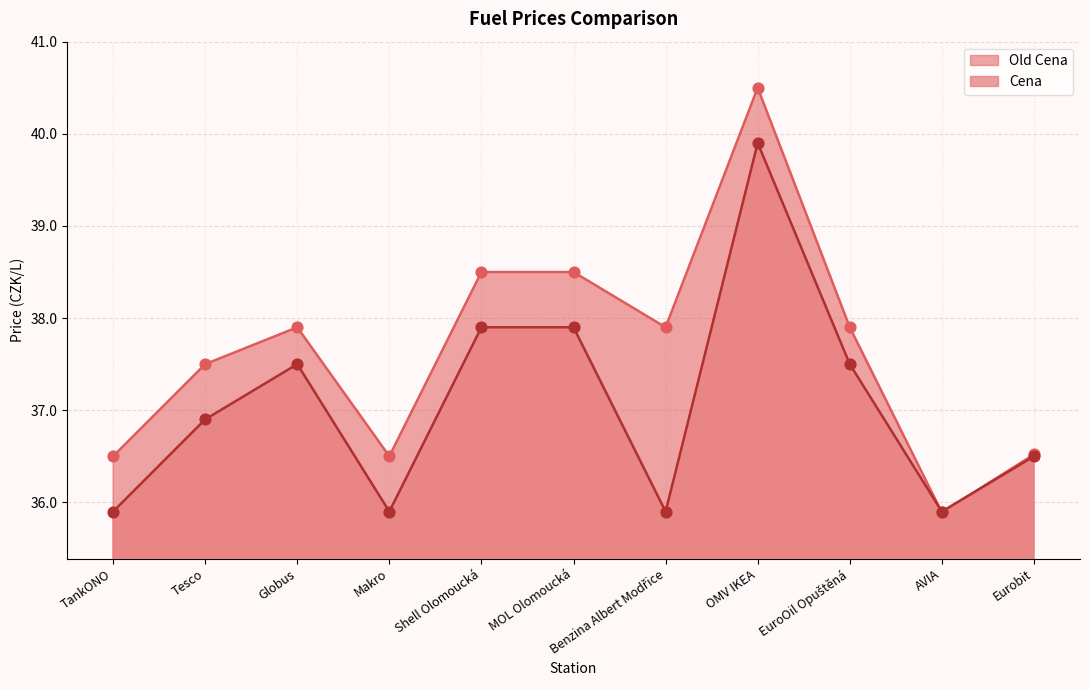

Which series has the widest spread of Y values?

Old Cena